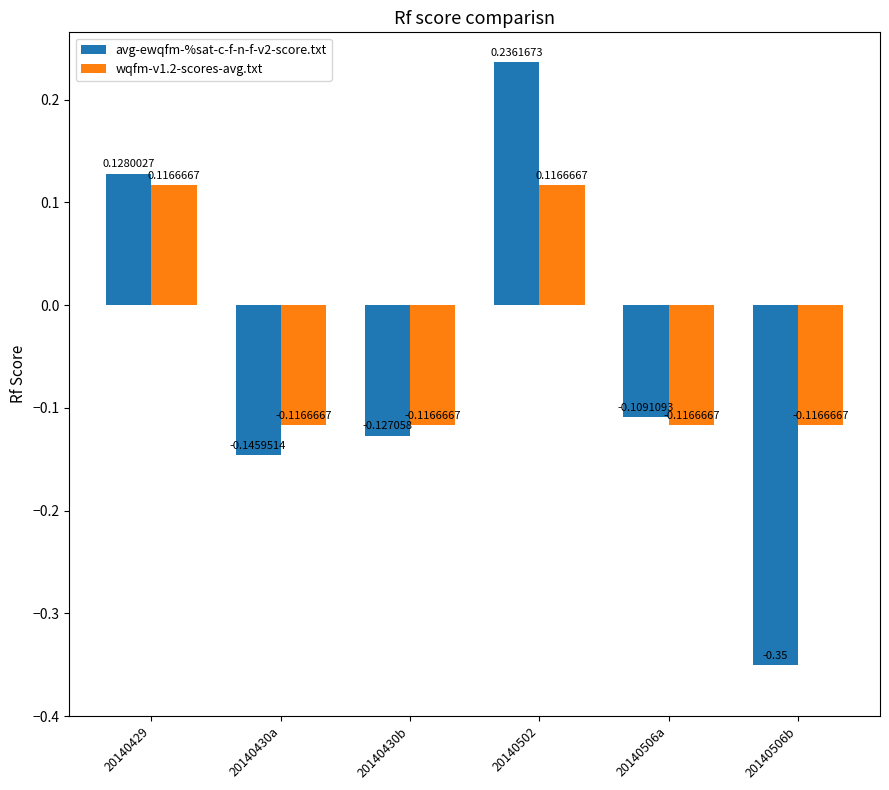

Which series has the widest spread of values?

avg-ewqfm-%sat-c-f-n-f-v2-score.txt